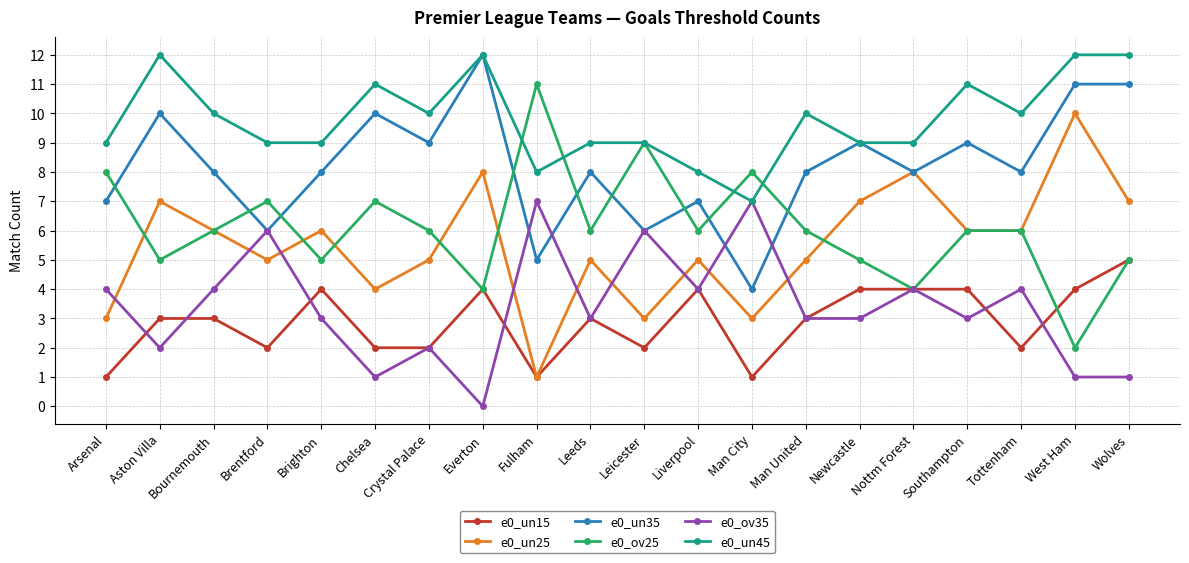

Is the value of e0_un35 at Wolves greater than the value of e0_ov25 at Aston Villa?

Yes